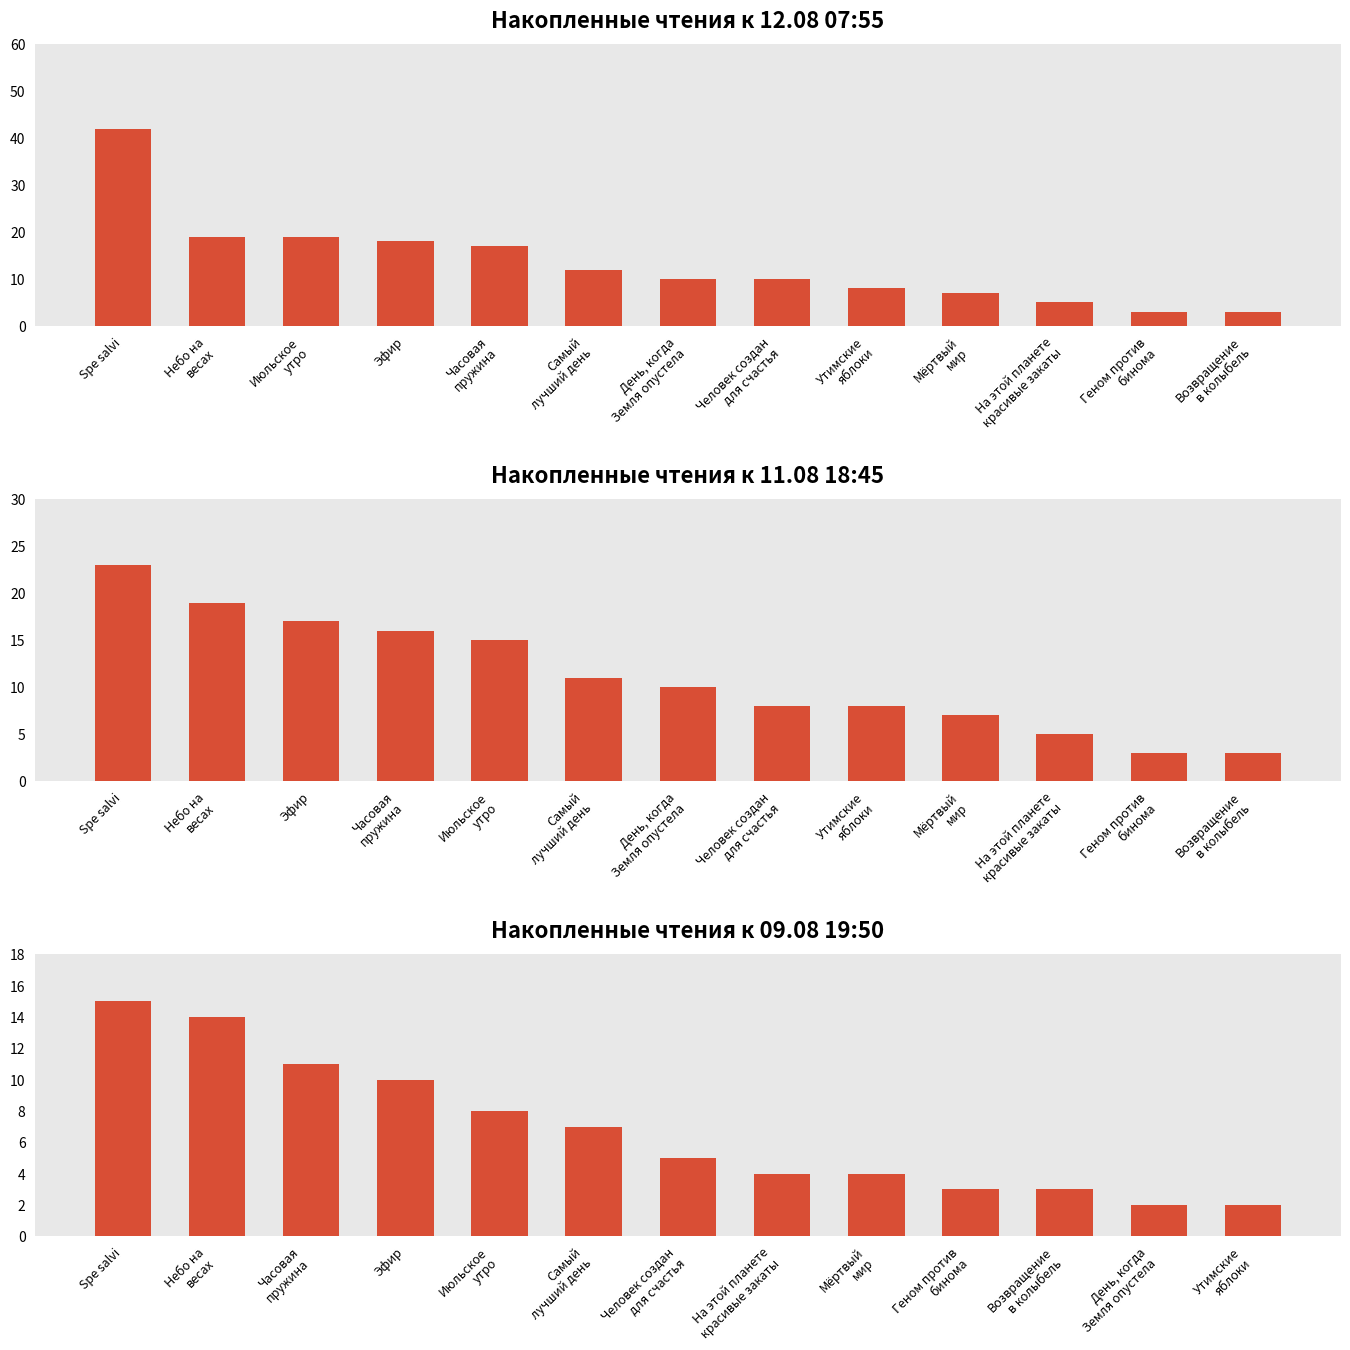

Where does the Накопленные чтения к 11.08 18:45 series first go above 10?

Spe salvi